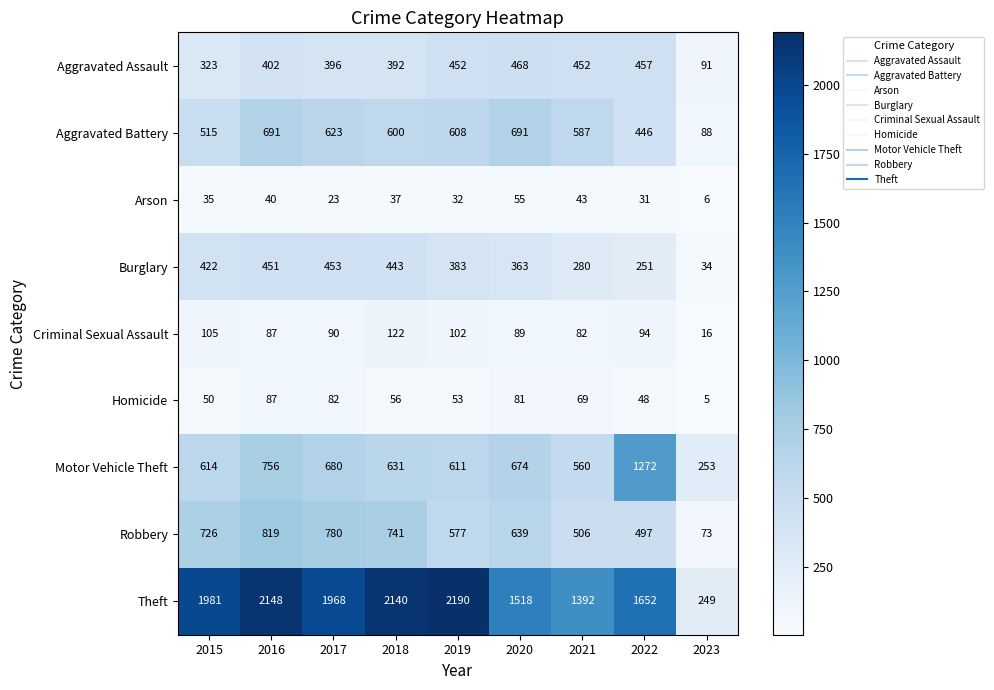

Is it true that Theft equals 3485 at 2017?

False